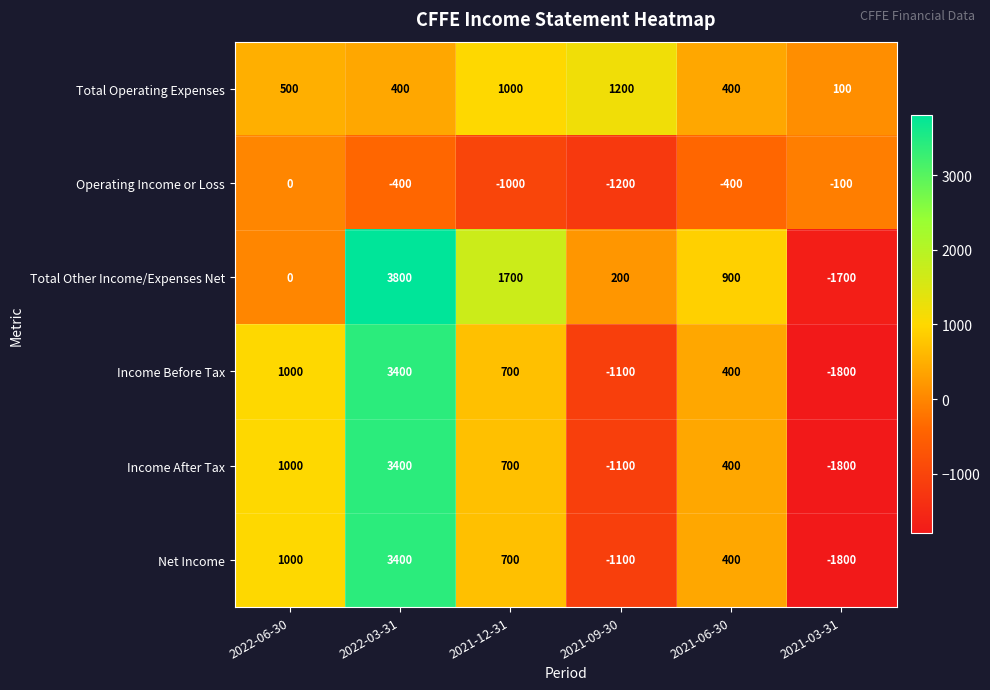

List the labels in order of Total Other Income/Expenses Net value, largest first.

2022-03-31, 2021-12-31, 2021-06-30, 2021-09-30, 2022-06-30, 2021-03-31